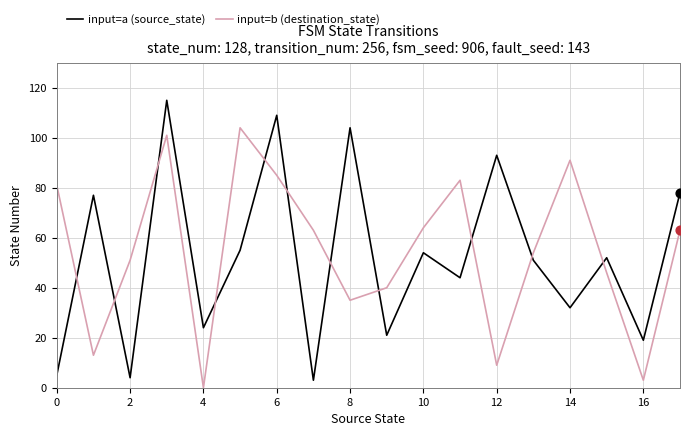

Which series has the largest range (max minus min)?

input=a (source_state)